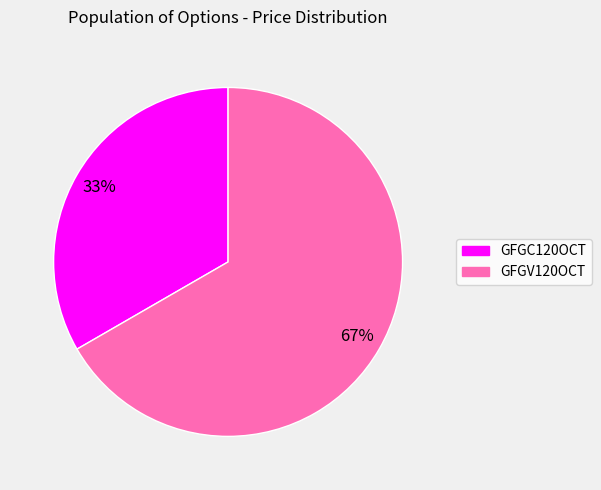

To the nearest percent, what portion does GFGC120OCT represent?

33%